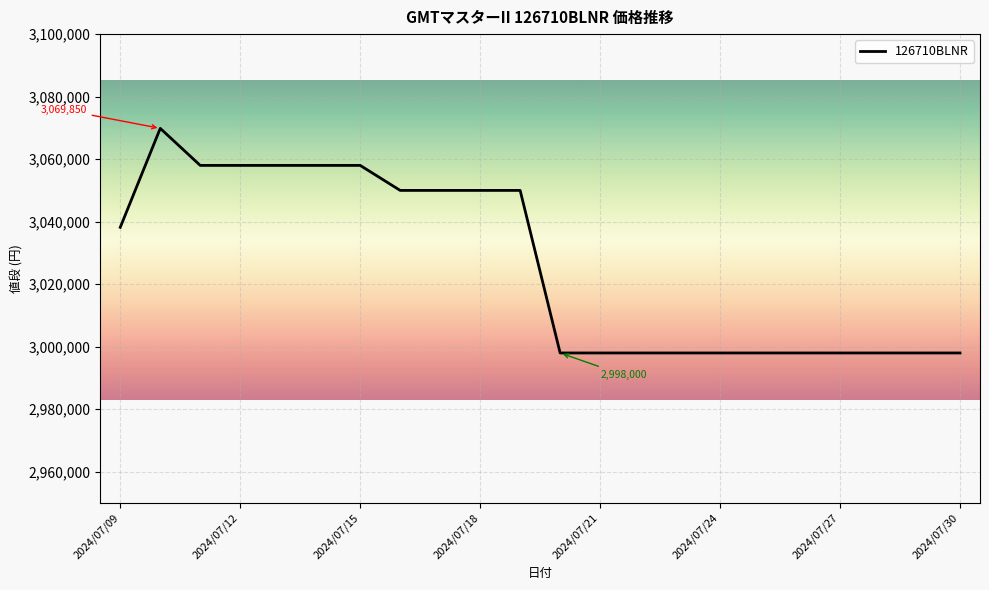

What is the greatest value displayed?

3069850